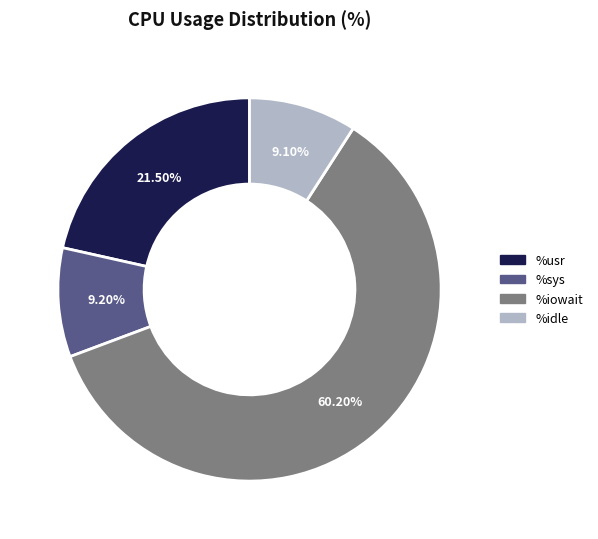

Is there a majority slice in this chart?

Yes